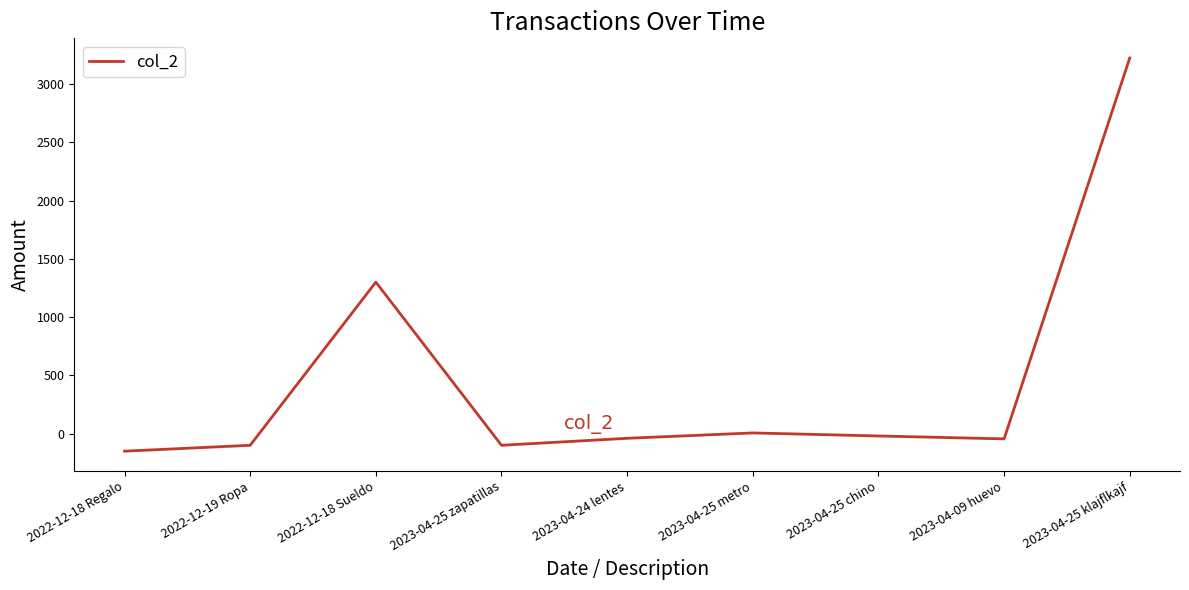

The value at 2022-12-18 Regalo is -150.5. True or false?

True